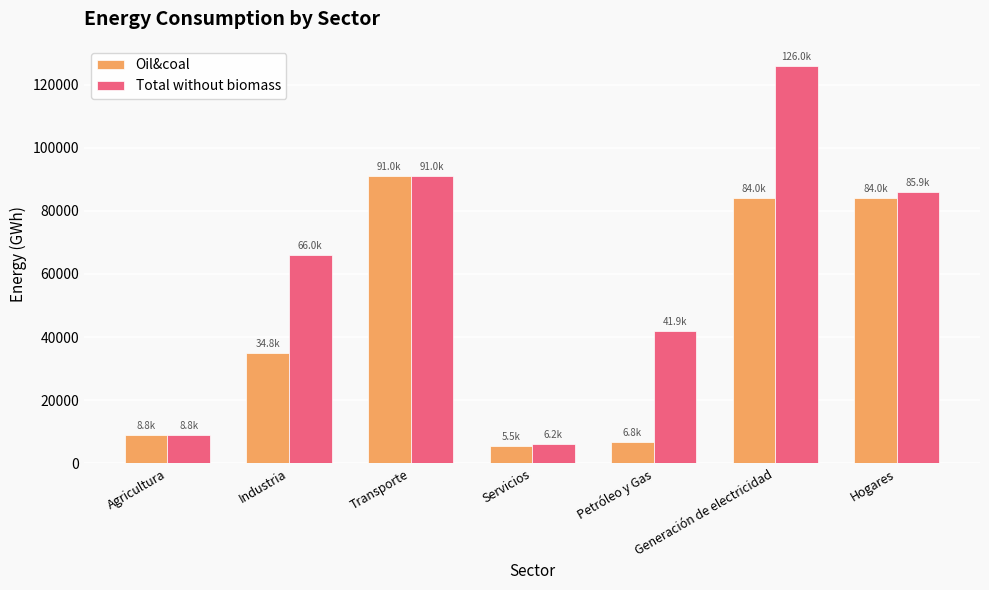

Is the value of Total without biomass at Industria greater than the value of Oil&coal at Hogares?

No